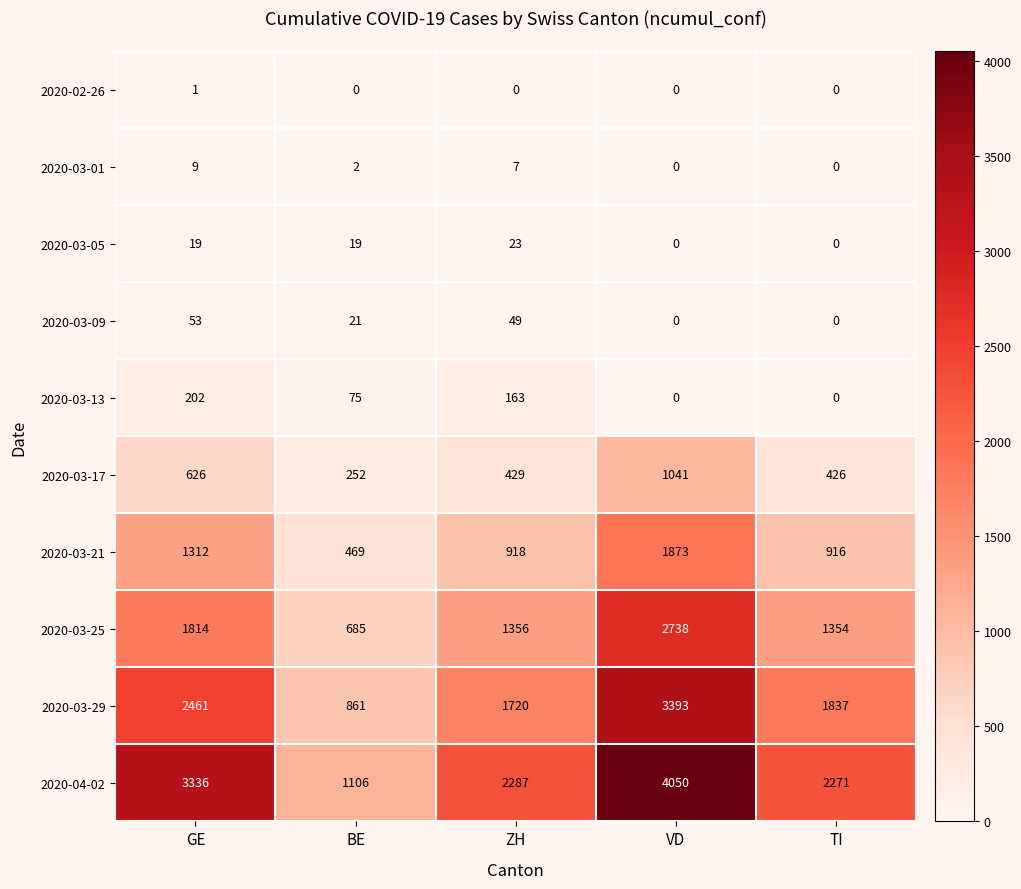

What is the difference between the second highest and minimum values in the 2020-03-29 series?

1600